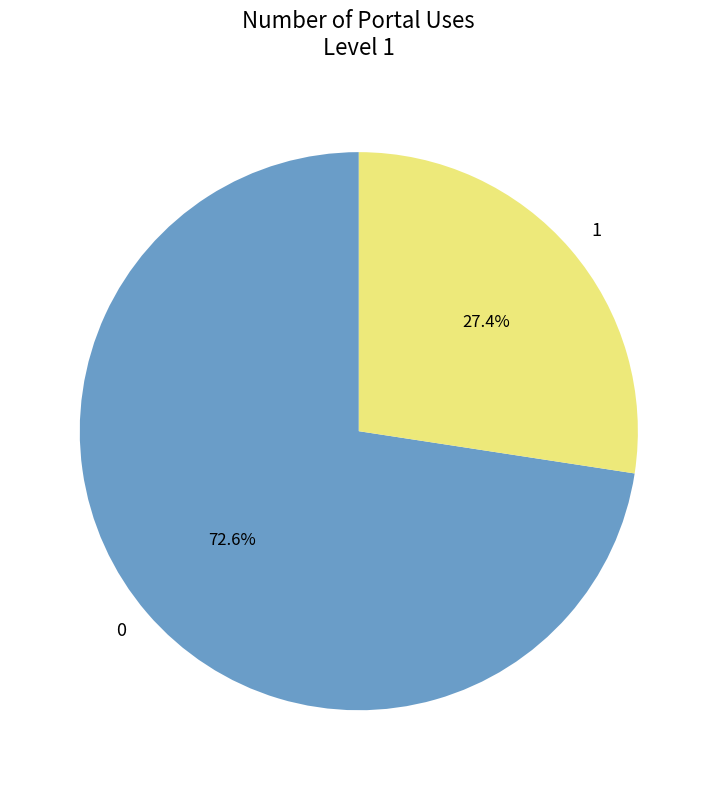

To the nearest percent, what percentage of the pie is 0?

73%